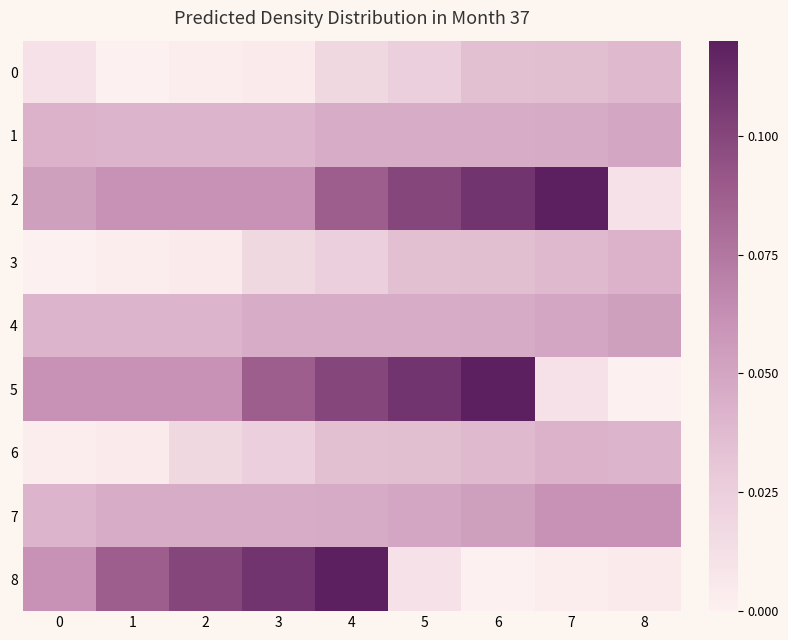

Which series changed the most between 3 and 8?

8